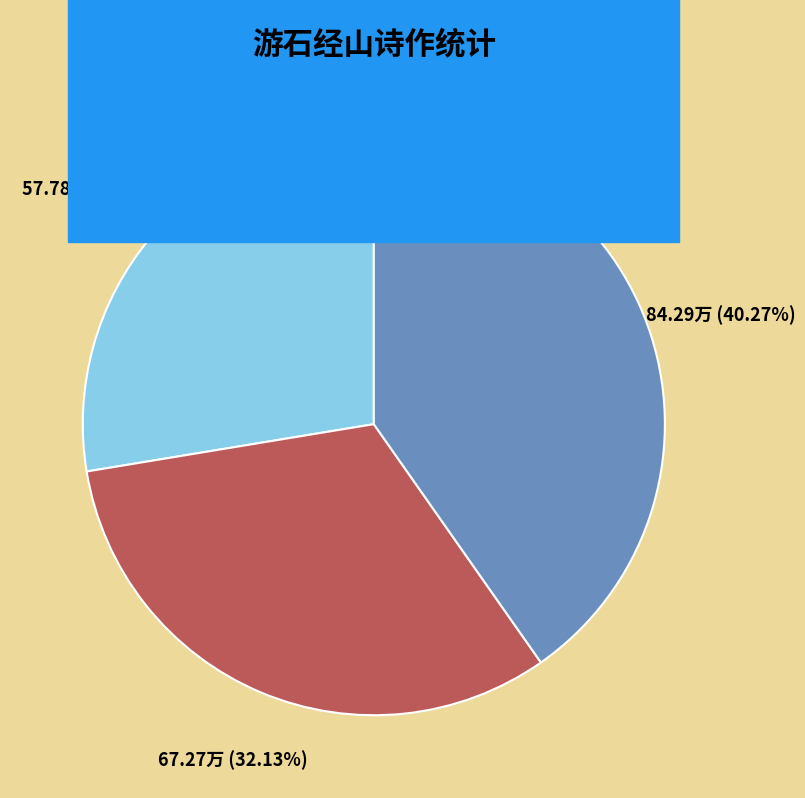

How many segments does this pie chart have?

3